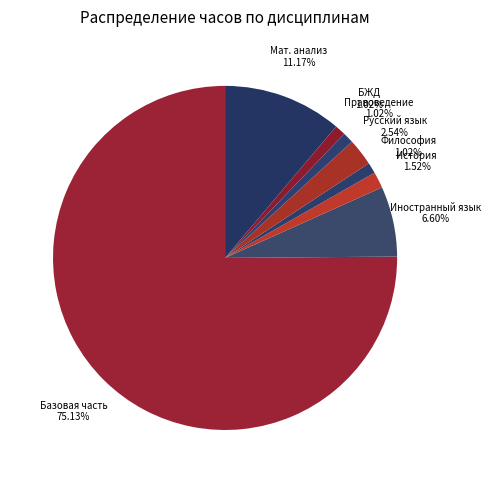

What is the largest slice in the pie chart?

Базовая часть